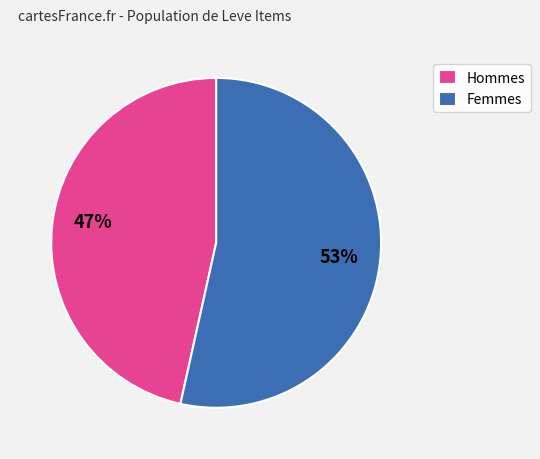

Is the sum of Hommes and Femmes greater than half?

Yes